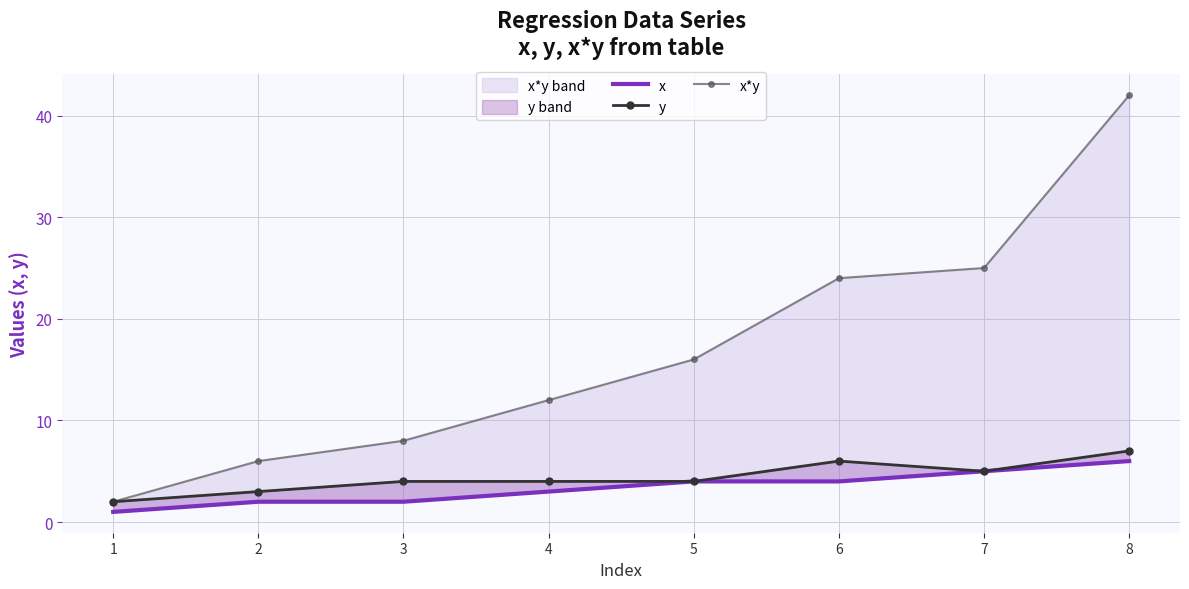

Which series has the largest total across all categories?

x*y